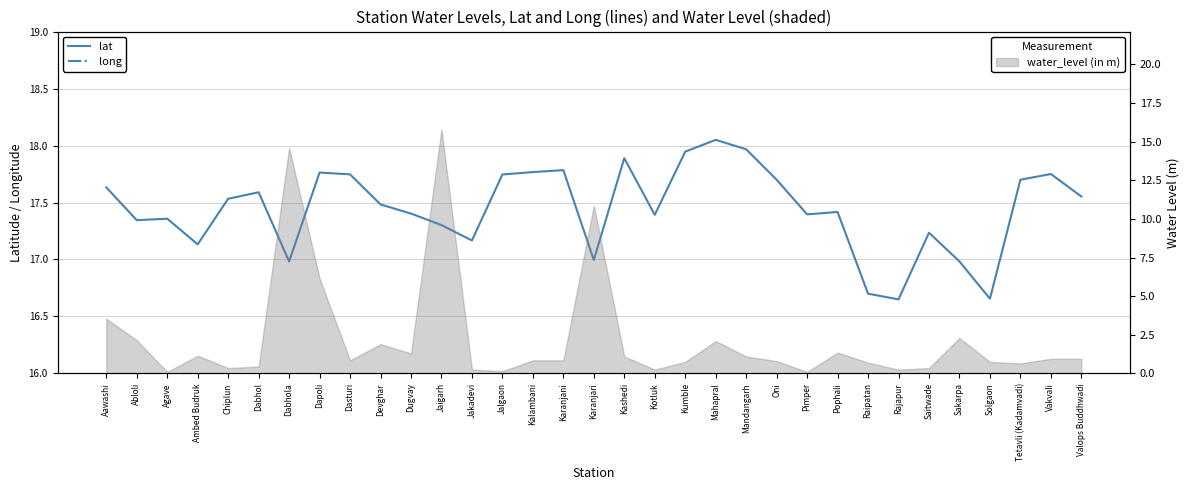

Reading left to right, extract all data points from this chart.

lat: Aawashi=17.6	Abloli=17.3	Agave=17.4	Ambed Budruk=17.1	Chiplun=17.5	Dabhol=17.6	Dabhola=17.0	Dapoli=17.8	Dasturi=17.7	Devghar=17.5	Dugvay=17.4	Jaigarh=17.3	Jakadevi=17.2	Jalgaon=17.7	Kalambani=17.8	Karanjani=17.8	Karanjari=17.0	Kashedi=17.9	Kotluk=17.4	Kumble=17.9	Mahapral=18.1	Mandangarh=18.0	Oni=17.7	Pimper=17.4	Pophali=17.4	Raipatan=16.7	Rajapur=16.6	Saitwade=17.2	Sakarpa=17.0	Solgaon=16.7	Tetavli (Kadamvadi)=17.7	Vakvali=17.8	Valops Buddhwadi=17.6
long: Aawashi=73.5	Abloli=73.3	Agave=73.5	Ambed Budruk=73.5	Chiplun=73.5	Dabhol=73.2	Dabhola=73.6	Dapoli=73.2	Dasturi=73.4	Devghar=73.3	Dugvay=73.4	Jaigarh=73.2	Jakadevi=73.4	Jalgaon=73.2	Kalambani=73.4	Karanjani=73.2	Karanjari=73.6	Kashedi=73.4	Kotluk=73.3	Kumble=73.3	Mahapral=73.3	Mandangarh=73.2	Oni=73.6	Pimper=73.3	Pophali=73.7	Raipatan=73.7	Rajapur=73.5	Saitwade=73.3	Sakarpa=73.7	Solgaon=73.4	Tetavli (Kadamvadi)=73.3	Vakvali=73.3	Valops Buddhwadi=73.5